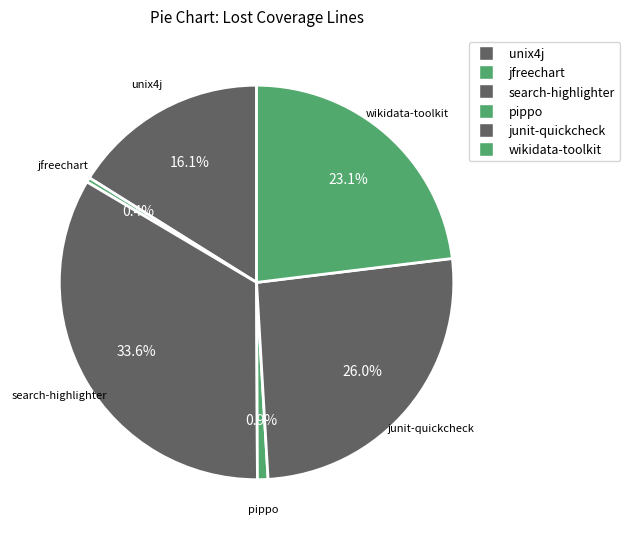

Is it true that unix4j is 22% of the pie?

False